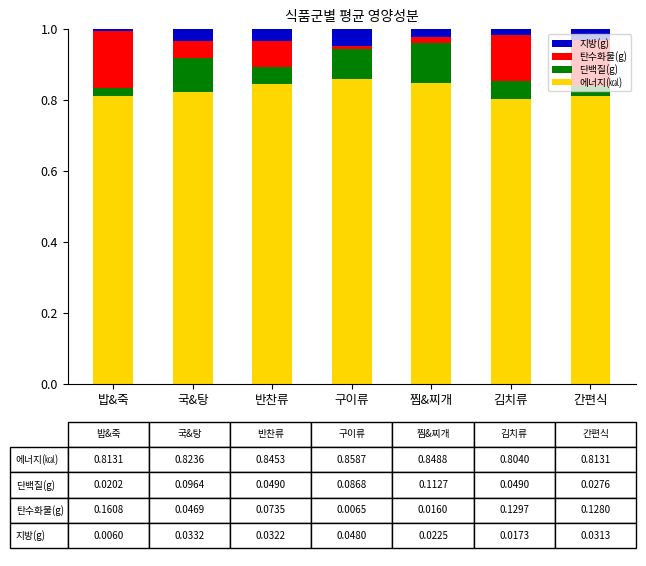

The value of 에너지(㎉) at 반찬류 is 0.8. True or false?

True